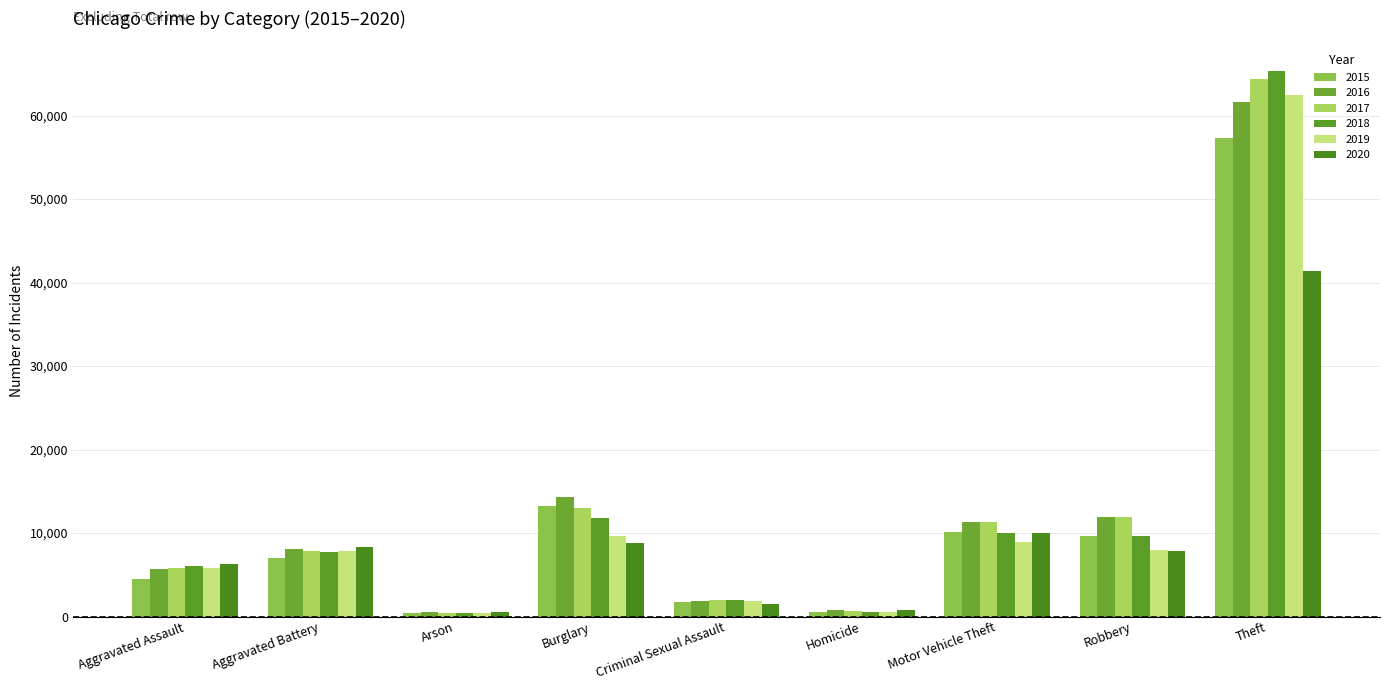

Which series has the widest spread of values?

2018